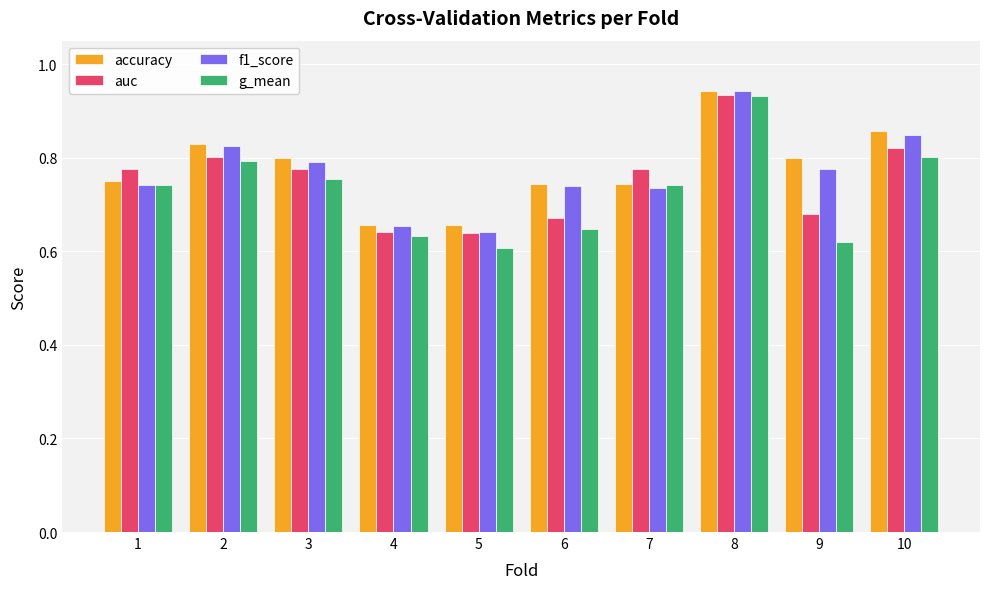

What is the difference between the maximum and second lowest values in the g_mean series?

0.3